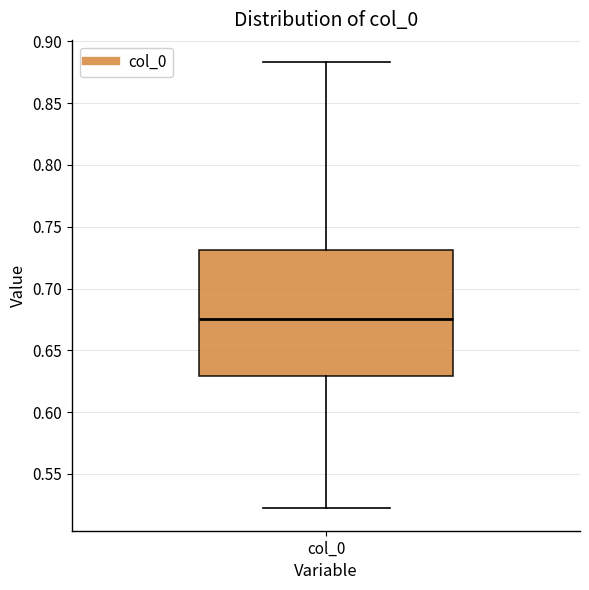

Transcribe this box plot: give where the median line is, the range the box spans, and where the two whiskers end, as read against the y-axis. The values are not printed on the chart, so give them approximately, as read against the axis.

median 0.675, box 0.630 to 0.730, whiskers 0.520 to 0.885